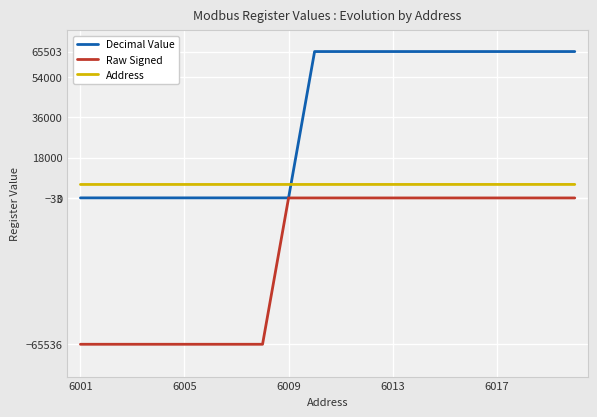

What are all the series names shown in the legend?

Decimal Value, Raw Signed, Address